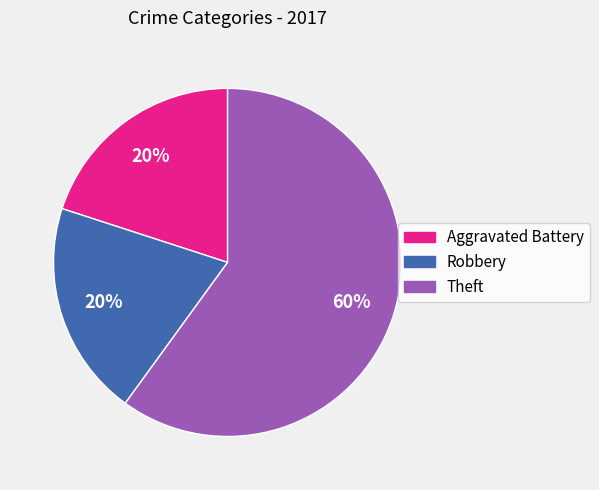

Is it true that Aggravated Battery is 20% of the pie?

True